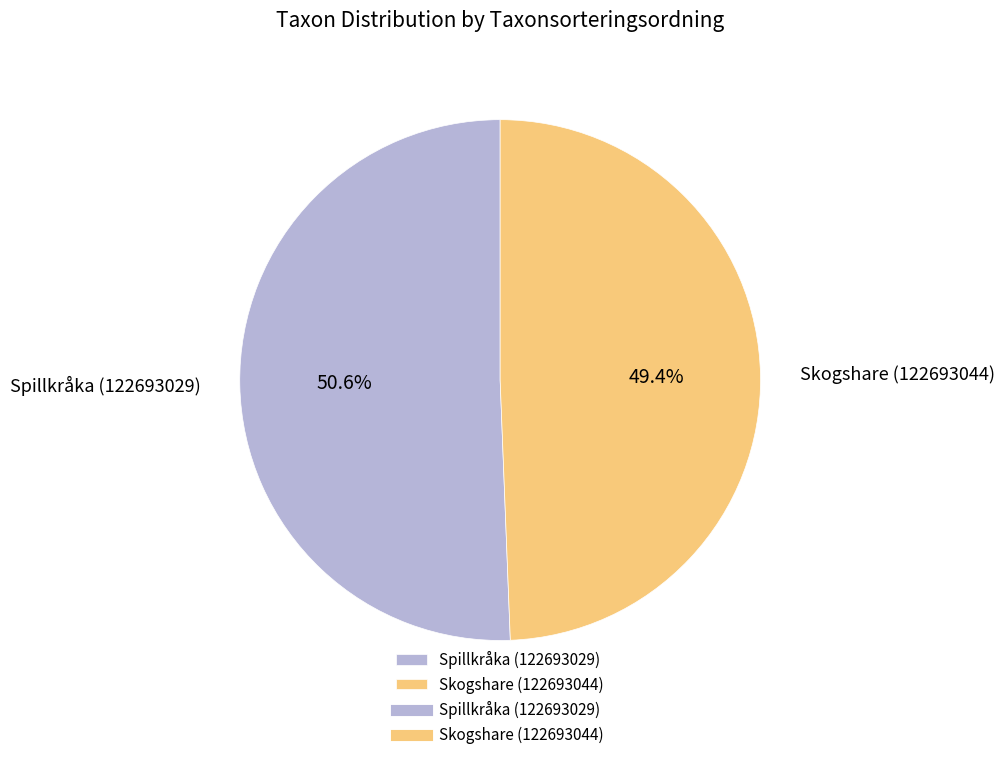

Count the number of slices in the pie.

2